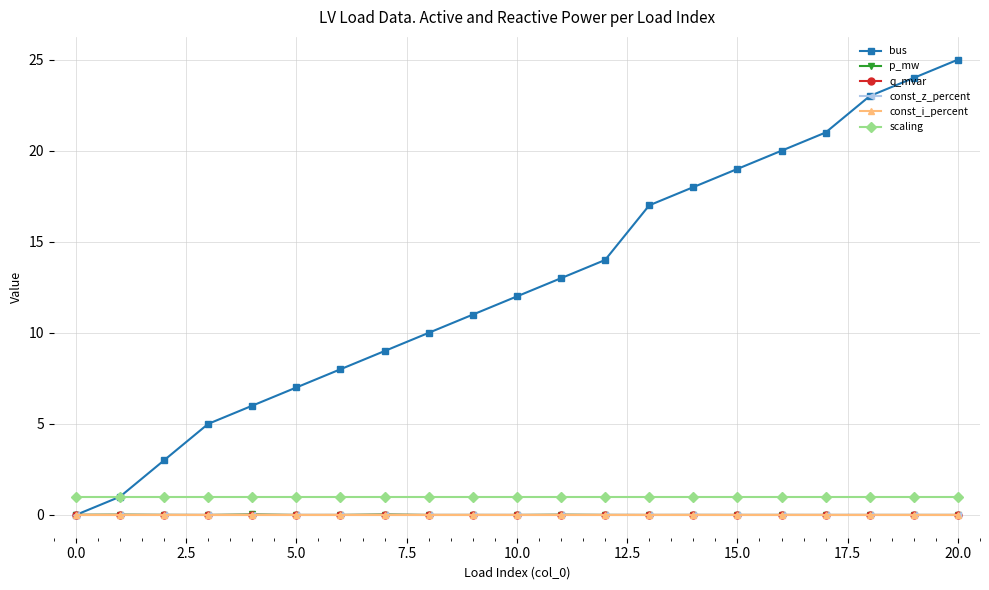

Is this an area chart (filled region under the line)?

No